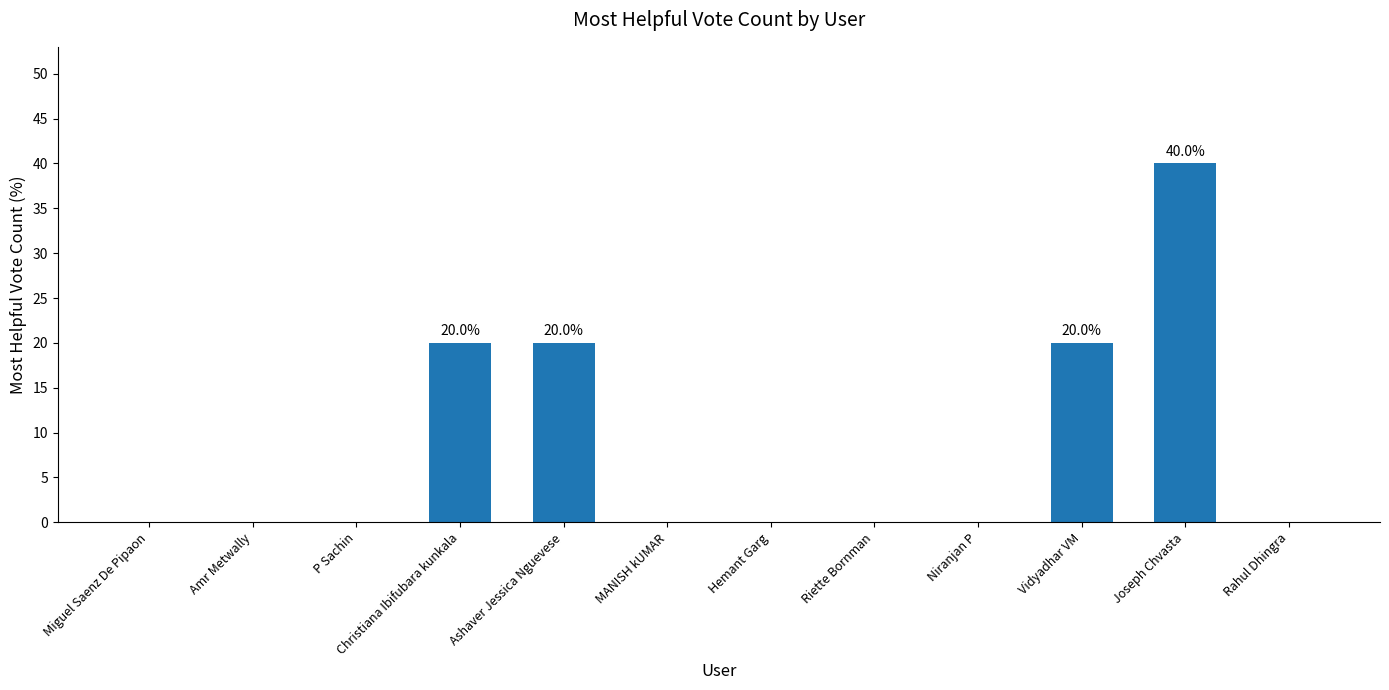

What is the greatest value displayed?

40